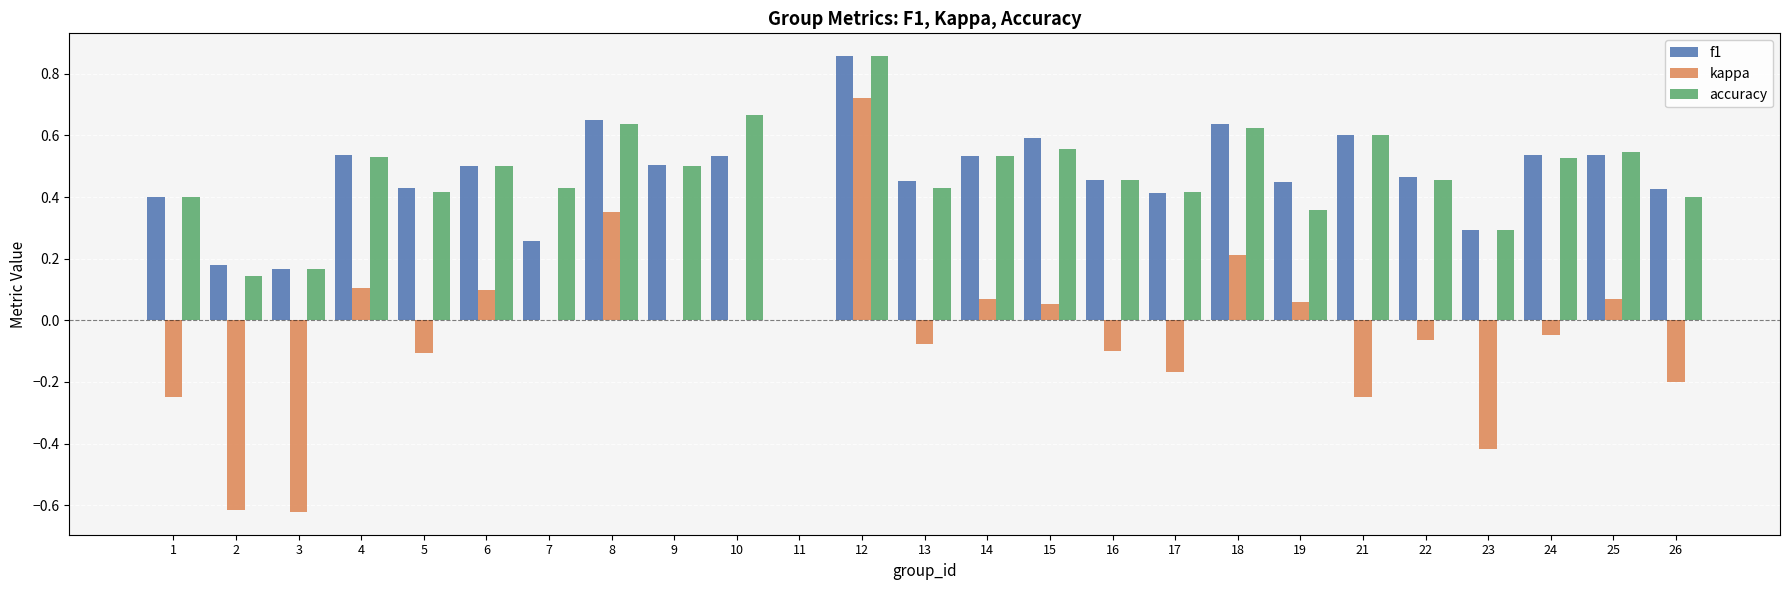

How many positive values does the accuracy series have?

24